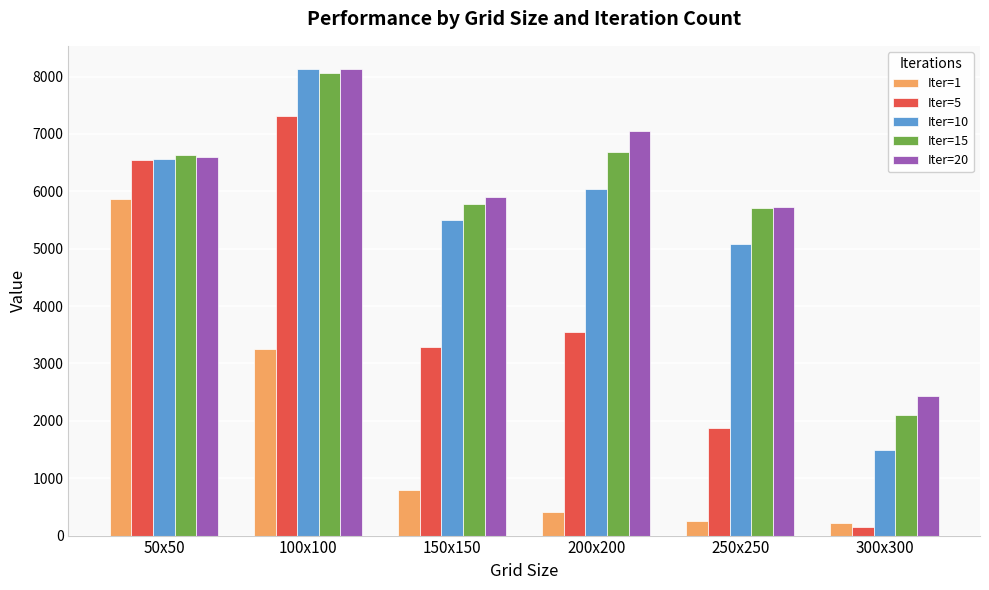

What is the total value across all series at 100x100?

34889.6